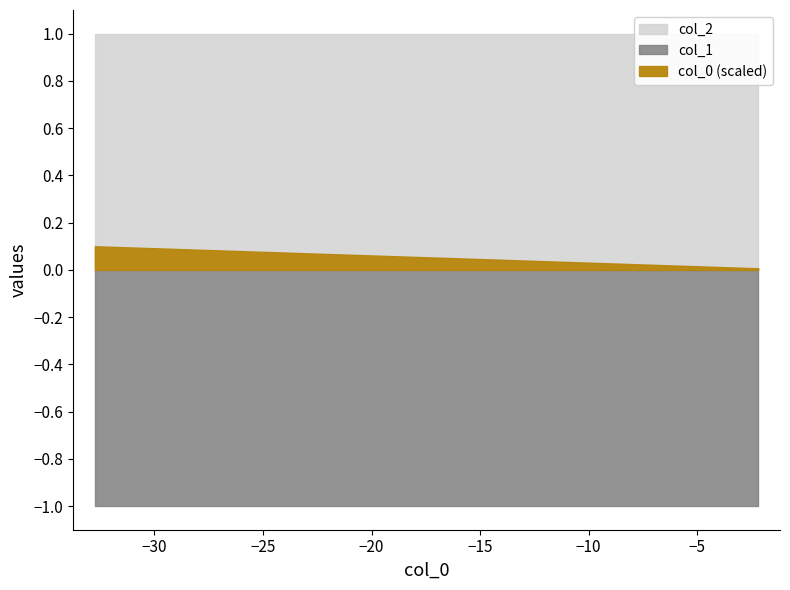

The value of col_1 at 0 is -1. True or false?

True